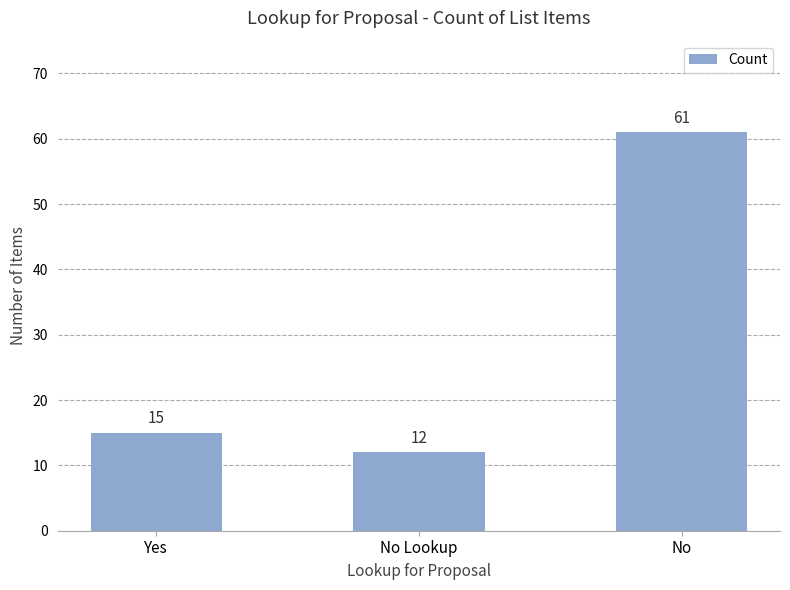

How many data points does each series have?

3